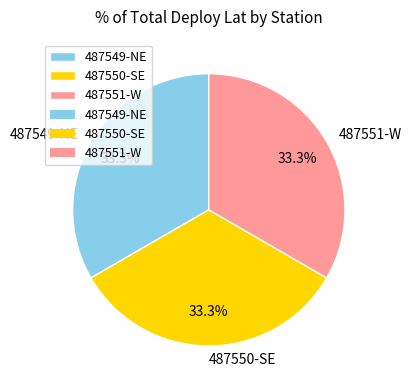

What percentage is NOT represented by 487550-SE?

66.7%